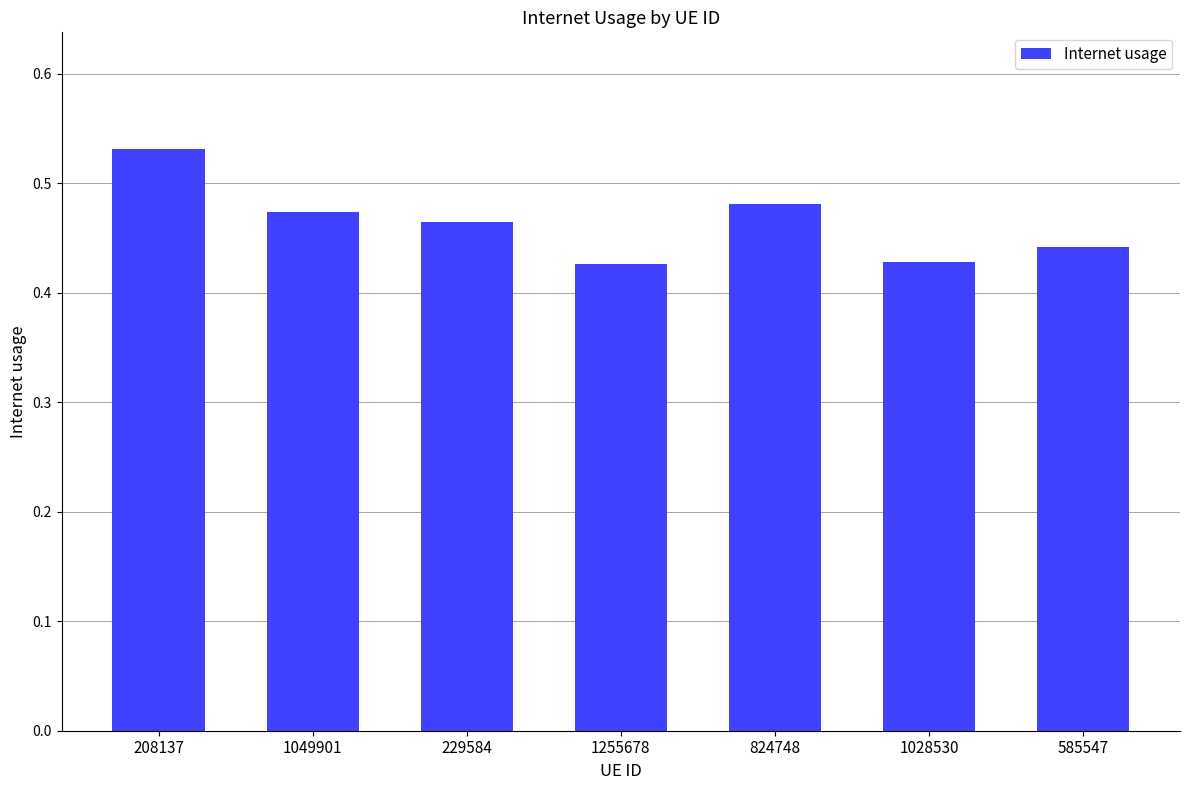

The chart shows a value of 0.2 at 585547. True or false?

False